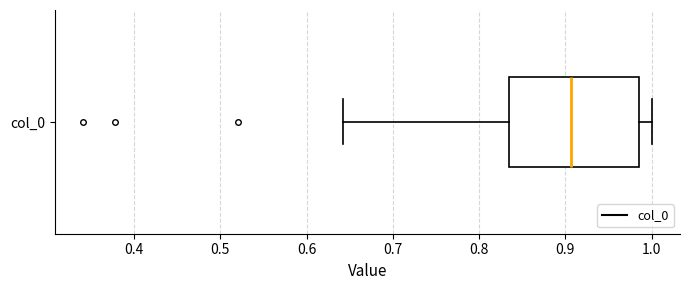

Where is the right edge of the box for col_0 on the x-axis? The values are not printed on the chart, so give them approximately, as read against the axis.

0.99